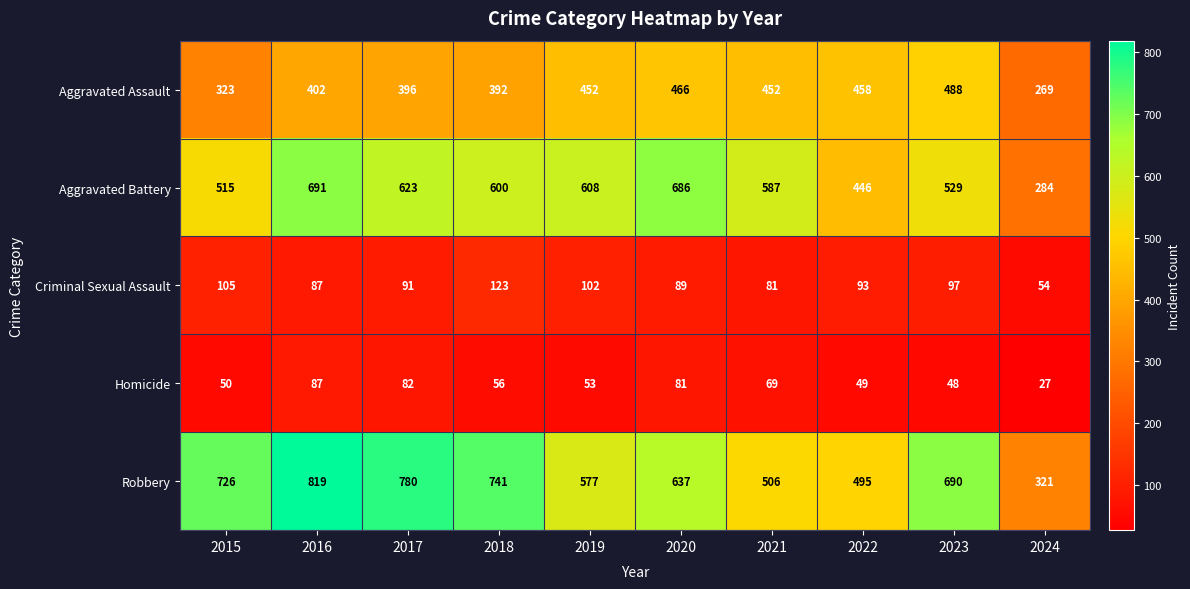

Which series has the largest total across all categories?

Robbery